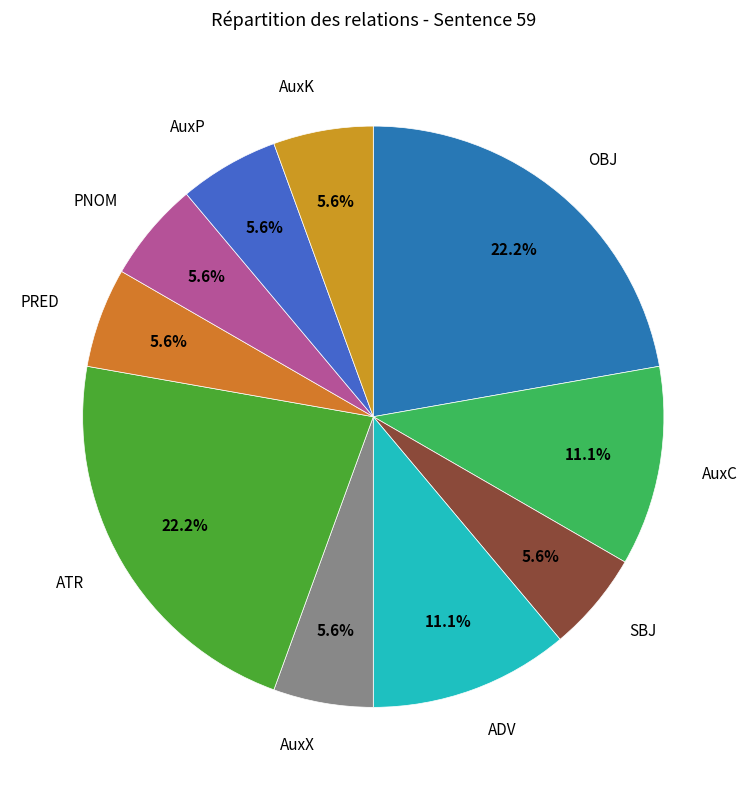

Count the number of slices in the pie.

10